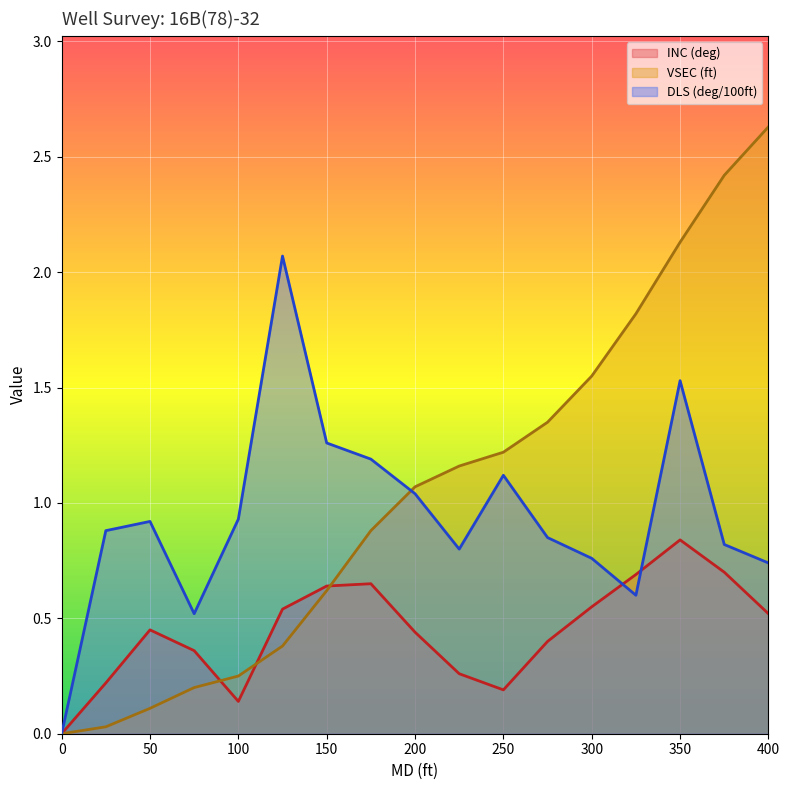

True or false: DLS and INC cross at least once.

True